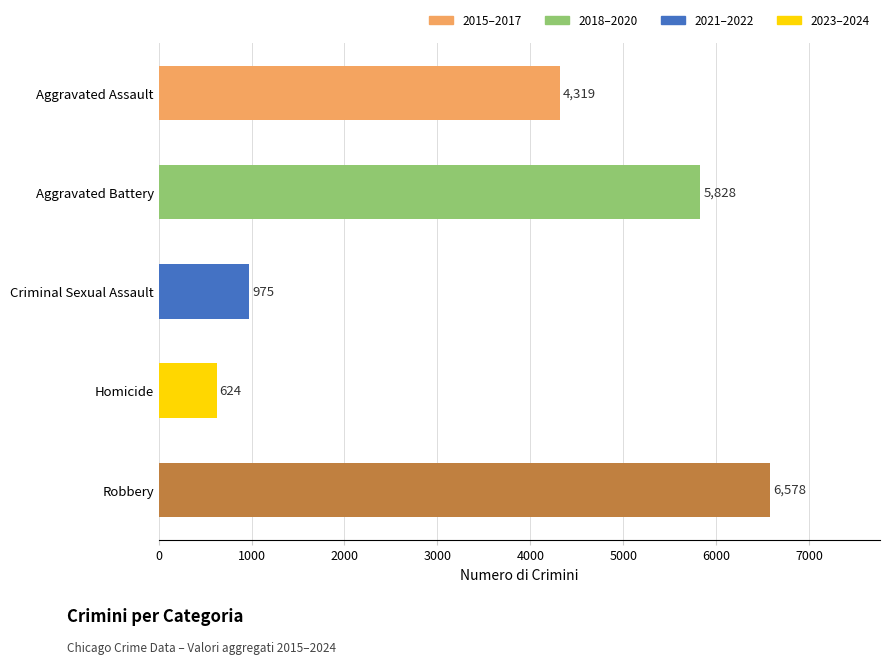

What is the label of the 3rd bar from the bottom?

Criminal Sexual Assault